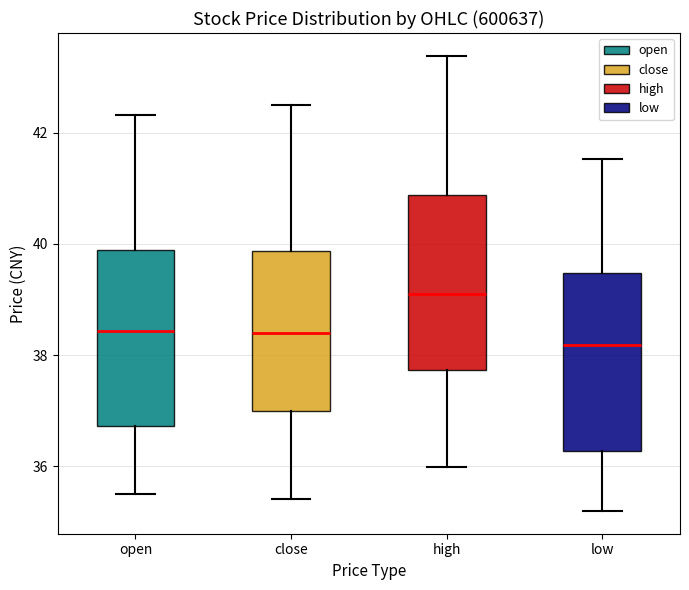

Where does the median line of the box for high sit on the y-axis? The values are not printed on the chart, so give them approximately, as read against the axis.

39.2